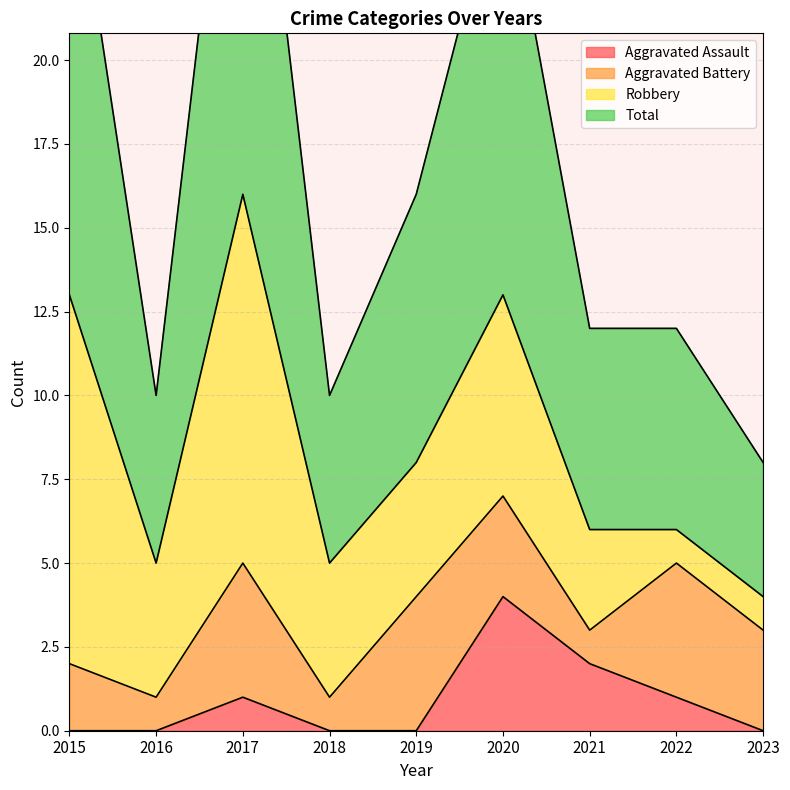

The value of Aggravated Assault at 2022 is 1. True or false?

True